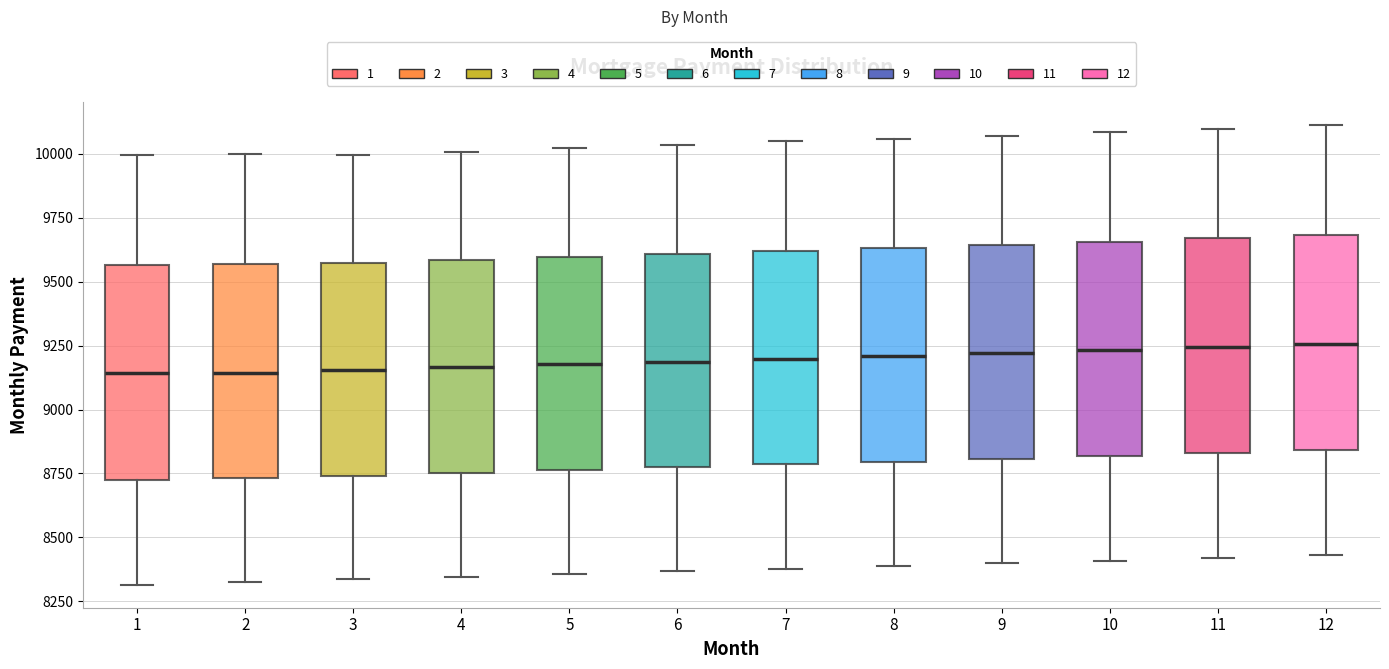

Reading left to right, transcribe this box plot: for each box, give where its median line is, the range the box spans, and where its two whiskers end, as read against the y-axis. The values are not printed on the chart, so give them approximately, as read against the axis.

1: median 9150, box 8700 to 9550, whiskers 8300 to 10000
2: median 9150, box 8750 to 9550, whiskers 8300 to 10000
3: median 9150, box 8750 to 9550, whiskers 8350 to 10000
4: median 9150, box 8750 to 9600, whiskers 8350 to 10000
5: median 9200, box 8750 to 9600, whiskers 8350 to 10000
6: median 9200, box 8750 to 9600, whiskers 8350 to 10050
7: median 9200, box 8800 to 9600, whiskers 8400 to 10050
8: median 9200, box 8800 to 9650, whiskers 8400 to 10050
9: median 9200, box 8800 to 9650, whiskers 8400 to 10050
10: median 9250, box 8800 to 9650, whiskers 8400 to 10100
11: median 9250, box 8850 to 9650, whiskers 8400 to 10100
12: median 9250, box 8850 to 9700, whiskers 8450 to 10100